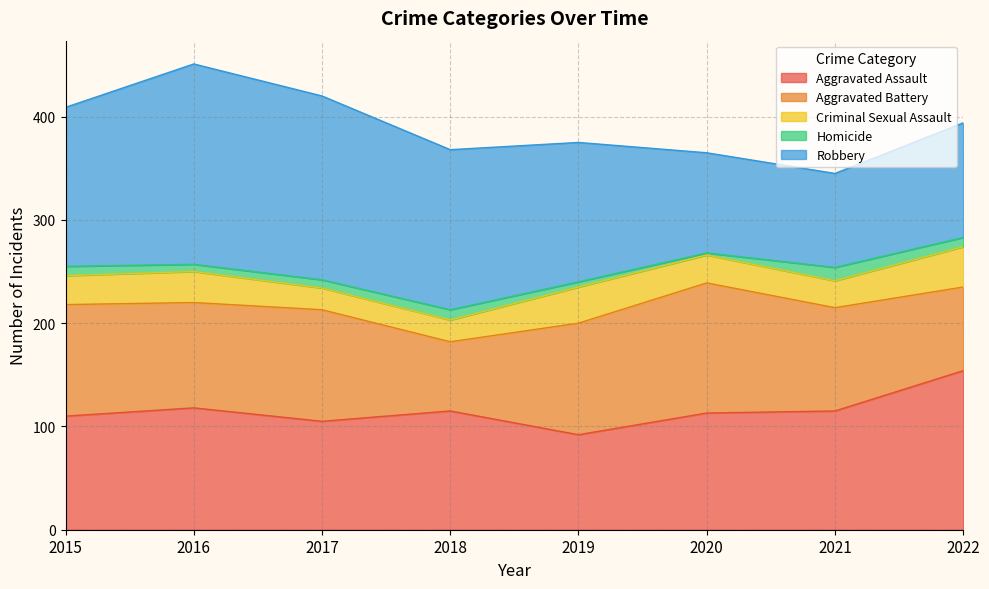

What is the average value of the Aggravated Battery series?

100